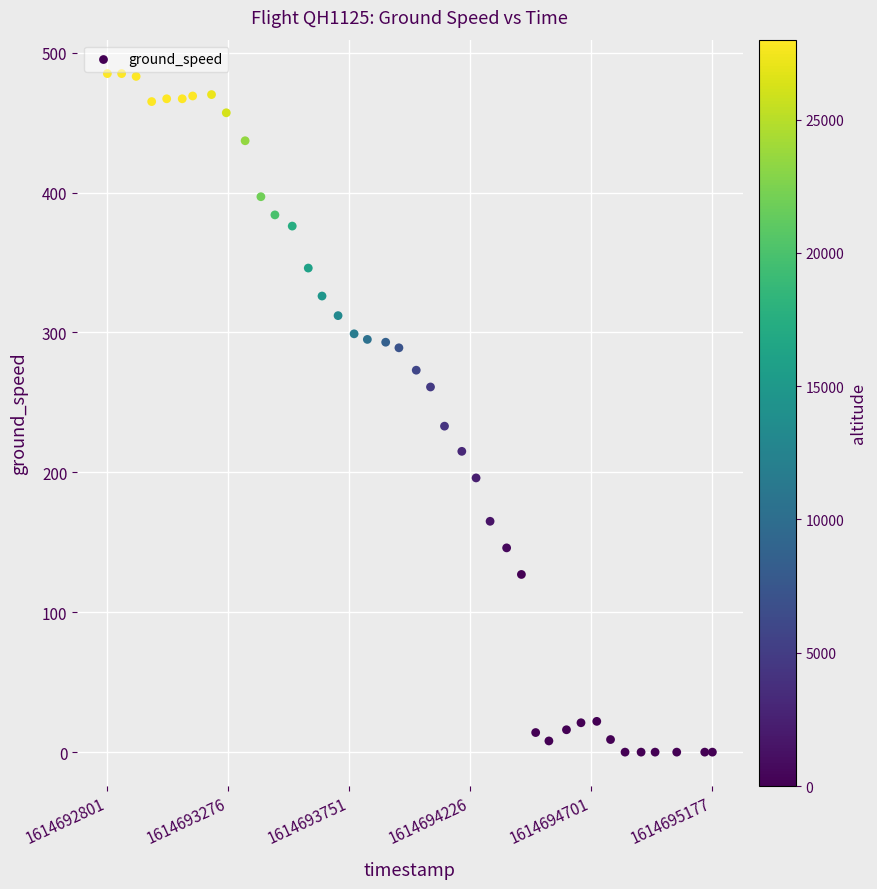

What Y value in the scatter plot is closest to 242?

233